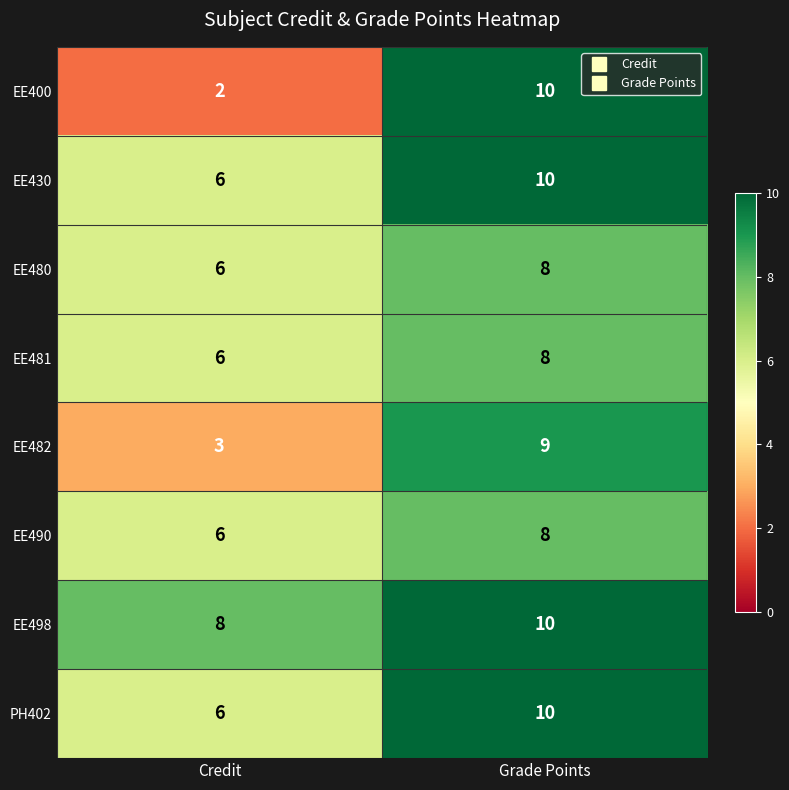

Reading left to right, transcribe all the data shown in this chart.

EE400: 2	10
EE430: 6	10
EE480: 6	8
EE481: 6	8
EE482: 3	9
EE490: 6	8
EE498: 8	10
PH402: 6	10